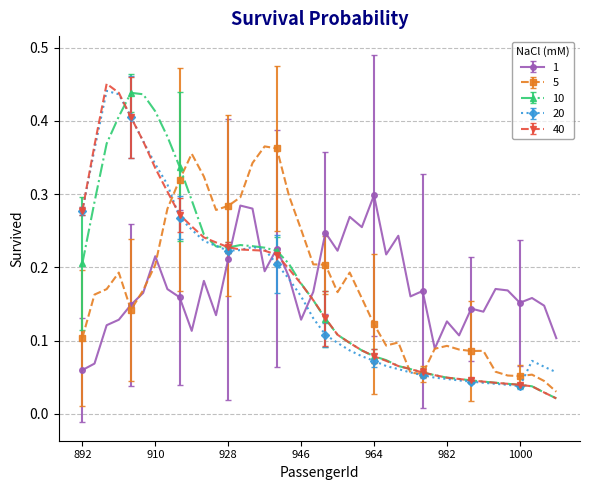

Which series has the widest spread of values?

40